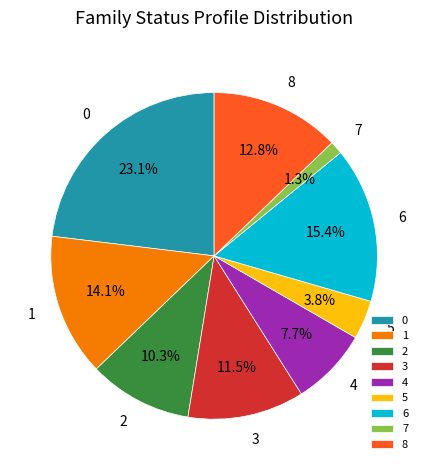

Does 4 represent more than half of the total?

No